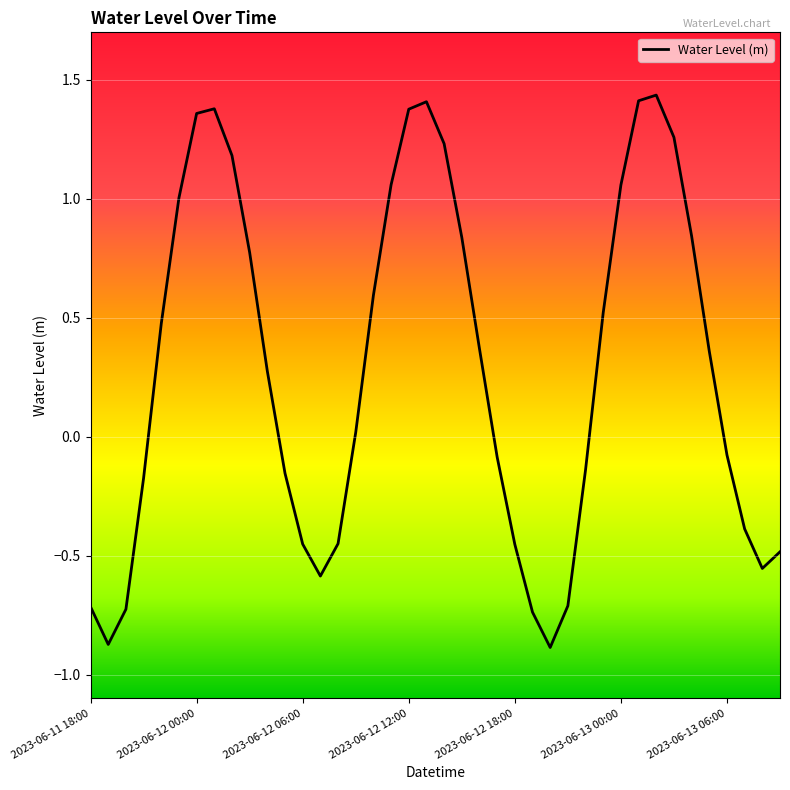

What is the smallest value displayed?

-0.9